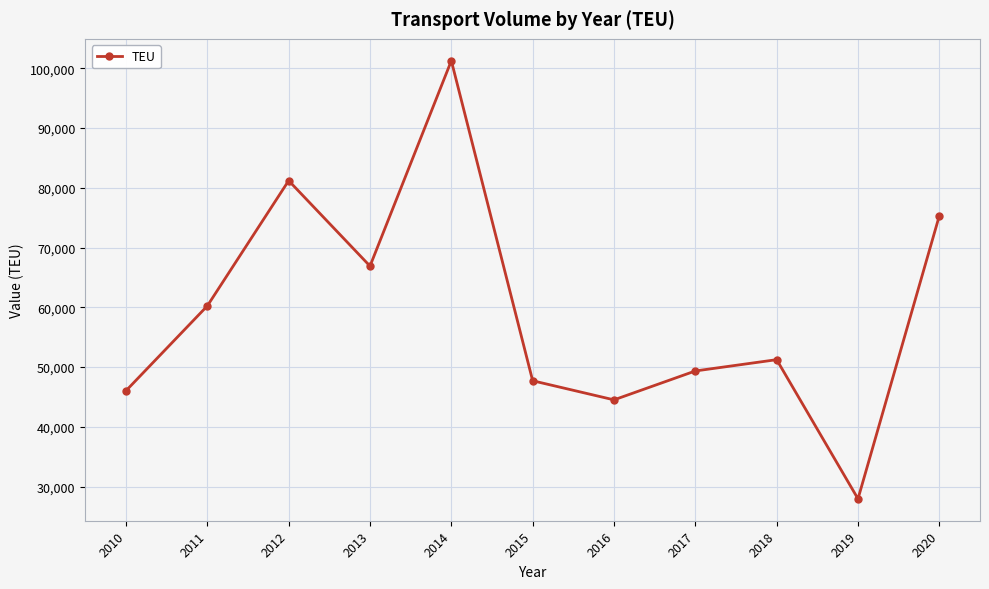

Approximately how many times larger is the value at 2013 compared to 2014?

0.7